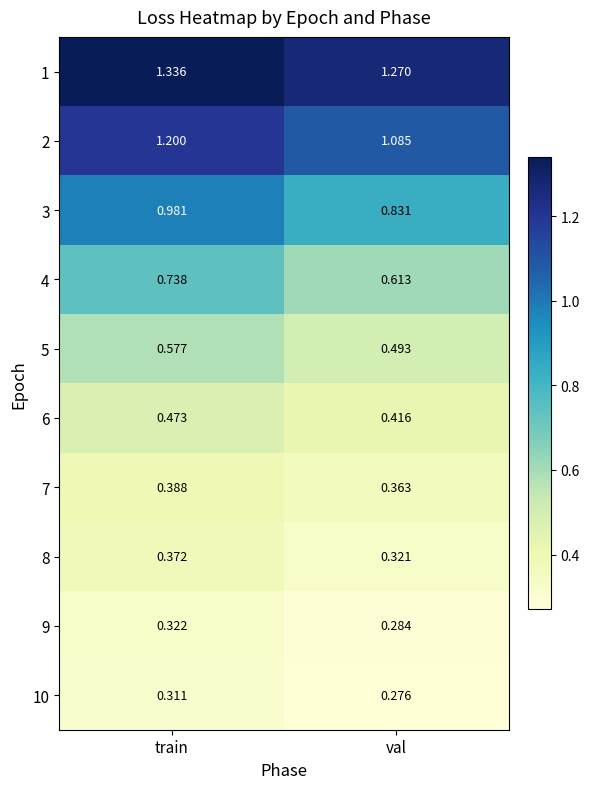

Rank the series by their maximum value, from lowest to highest.

10, 9, 8, 7, 6, 5, 4, 3, 2, 1